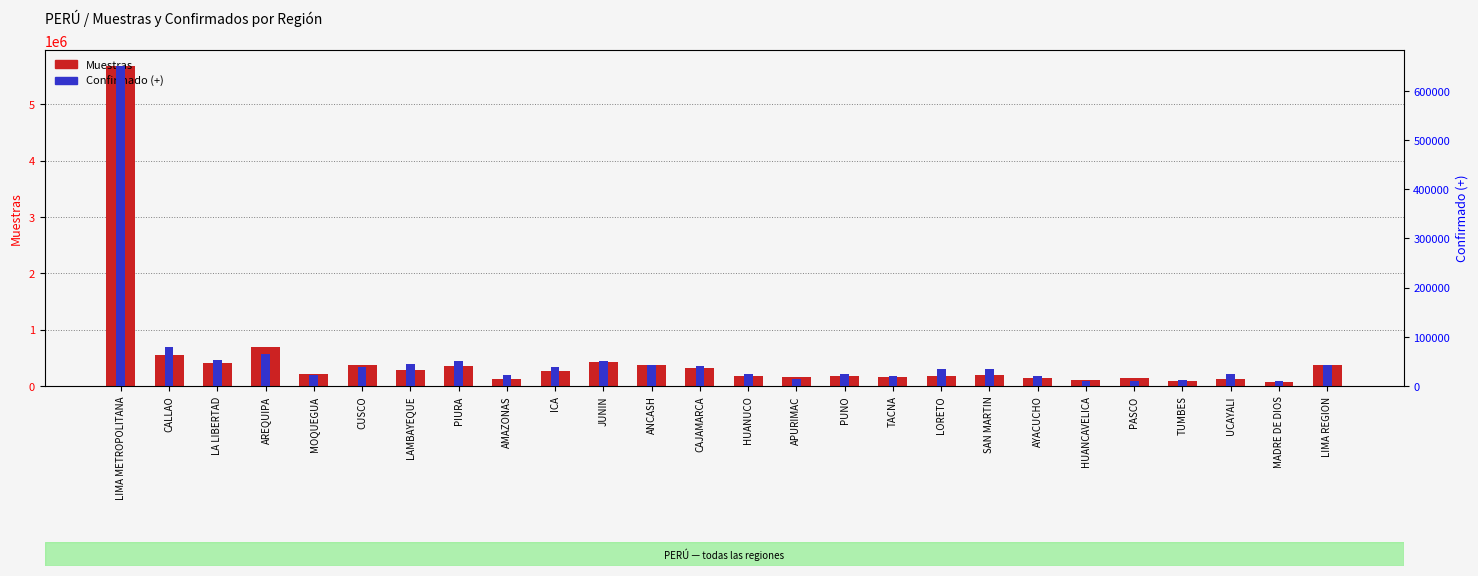

What is the sum of all Confirmado (+) values?

1480141